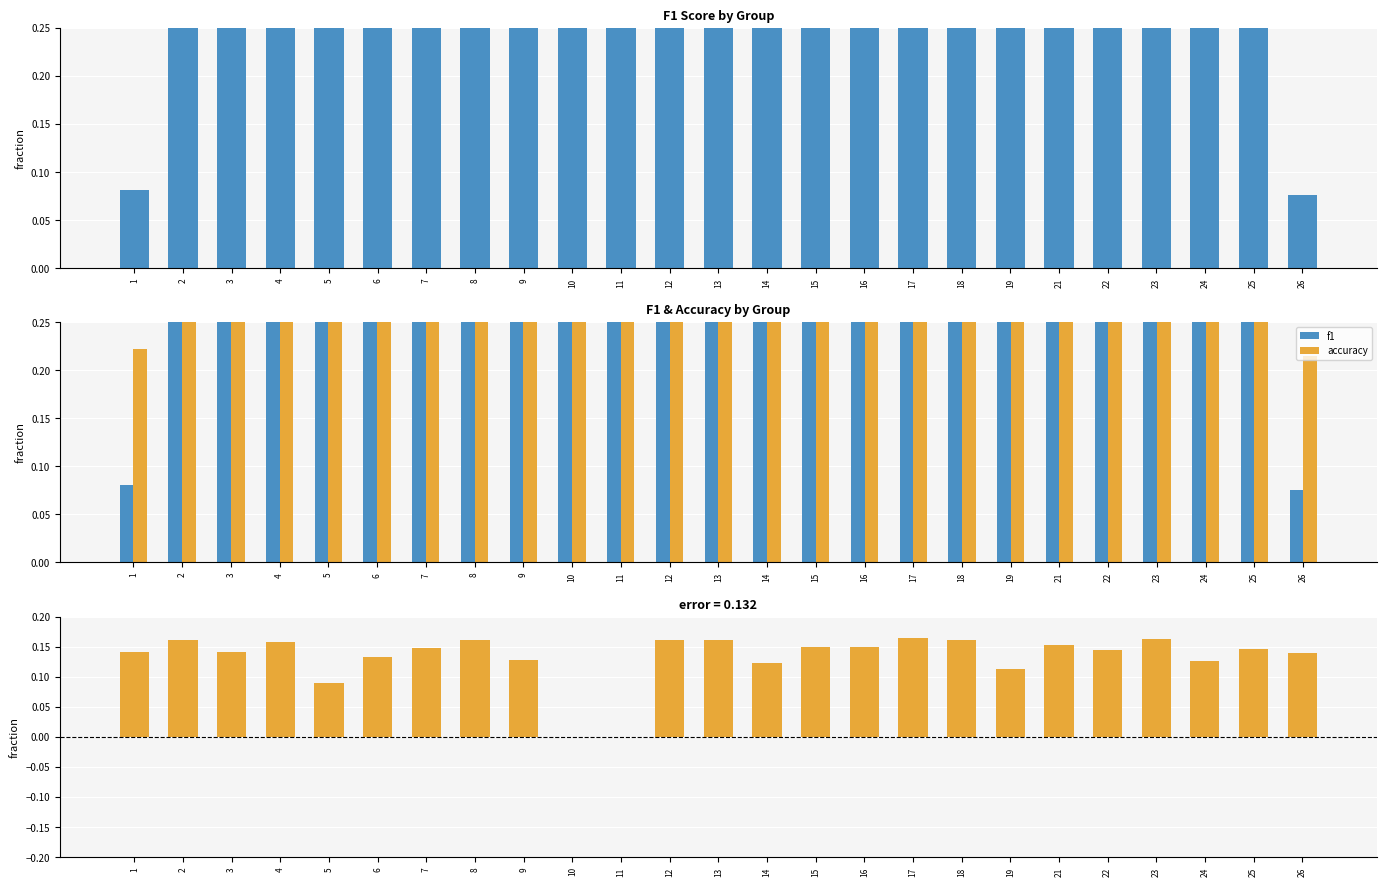

What is the maximum value shown in the chart?

1.0